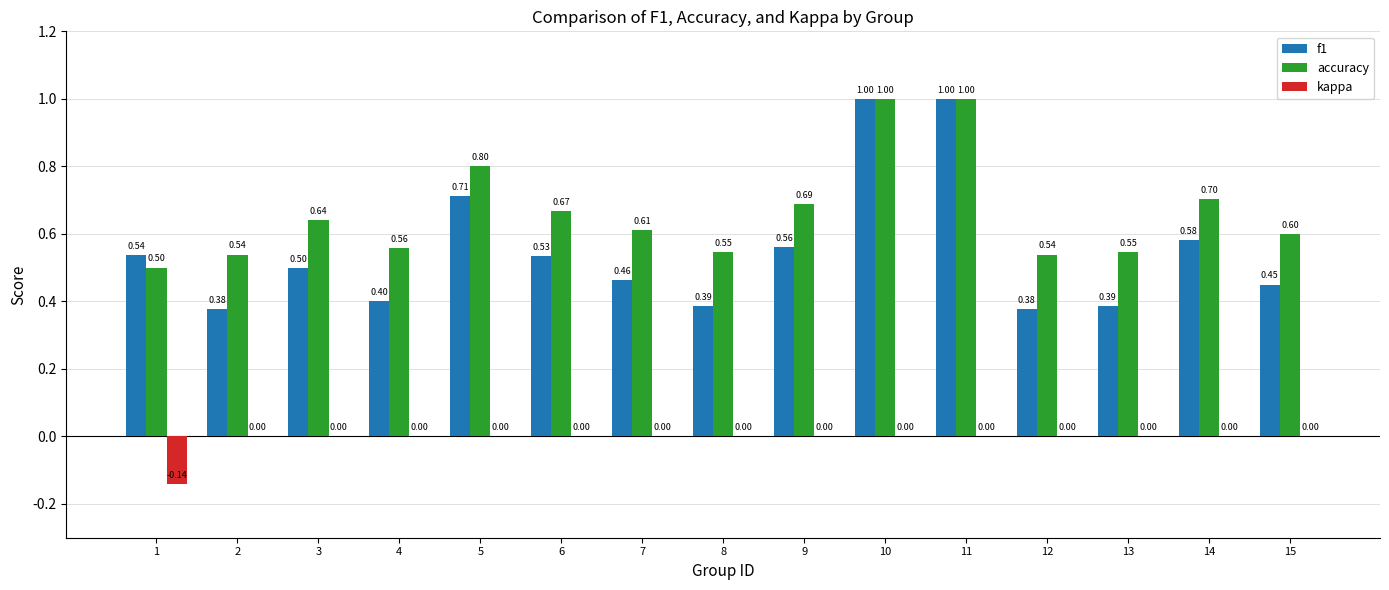

What is the sum of all f1 values?

8.3